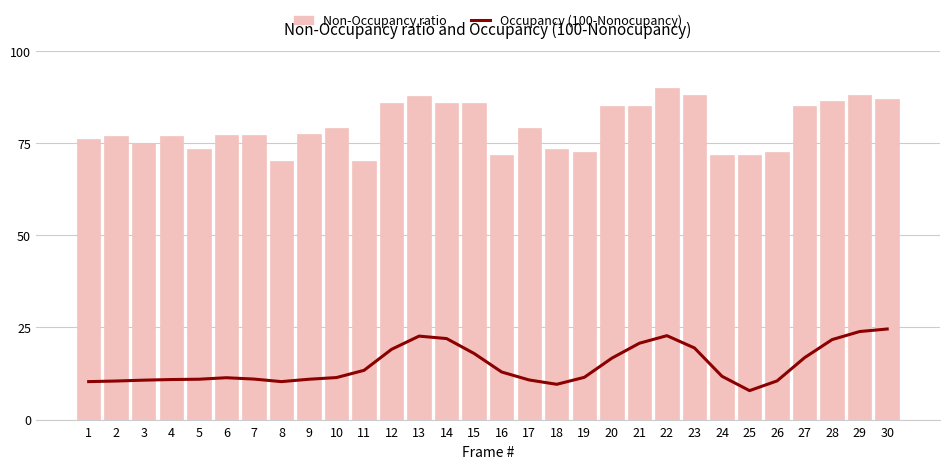

Are the bars horizontal?

No